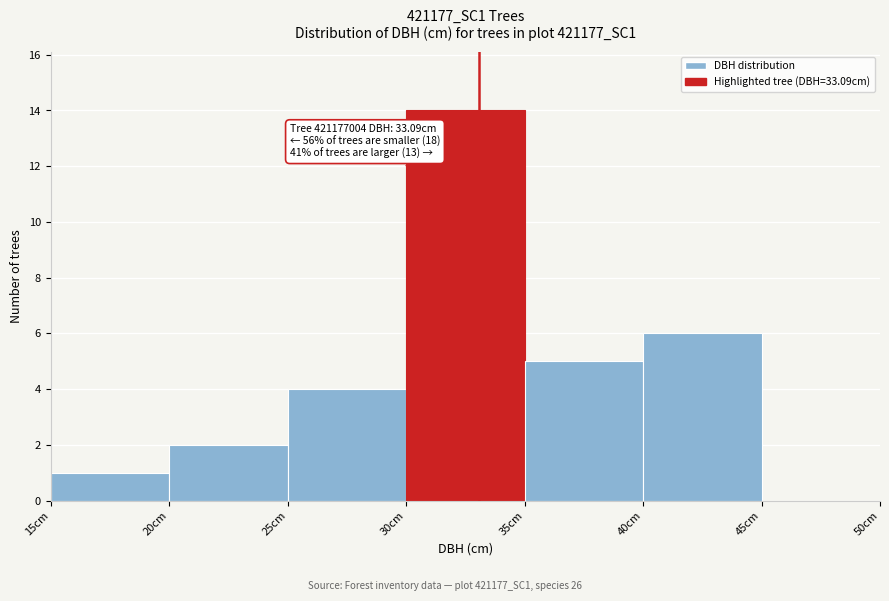

Which range on the x-axis has the tallest bar?

30 to 35